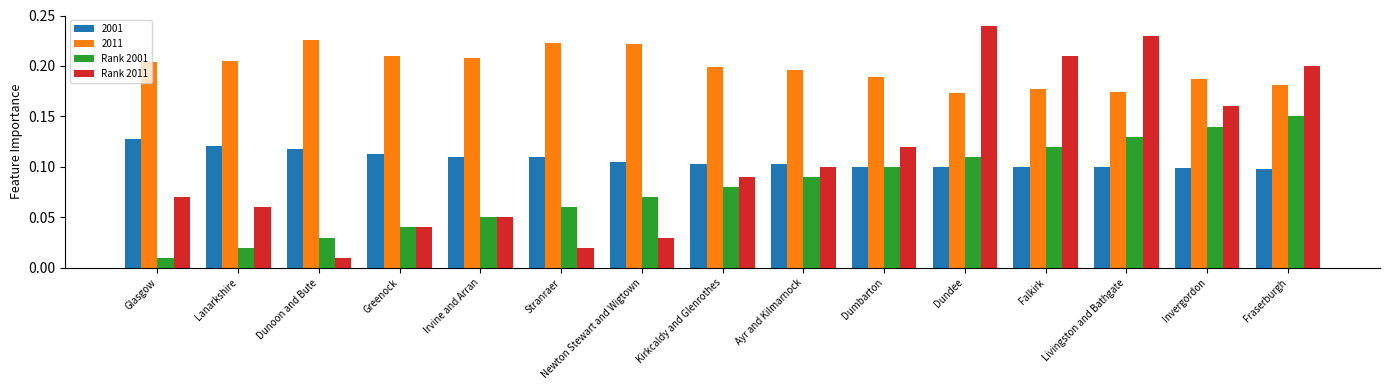

What is the label of the 3rd bar from the left?

Dunoon and Bute